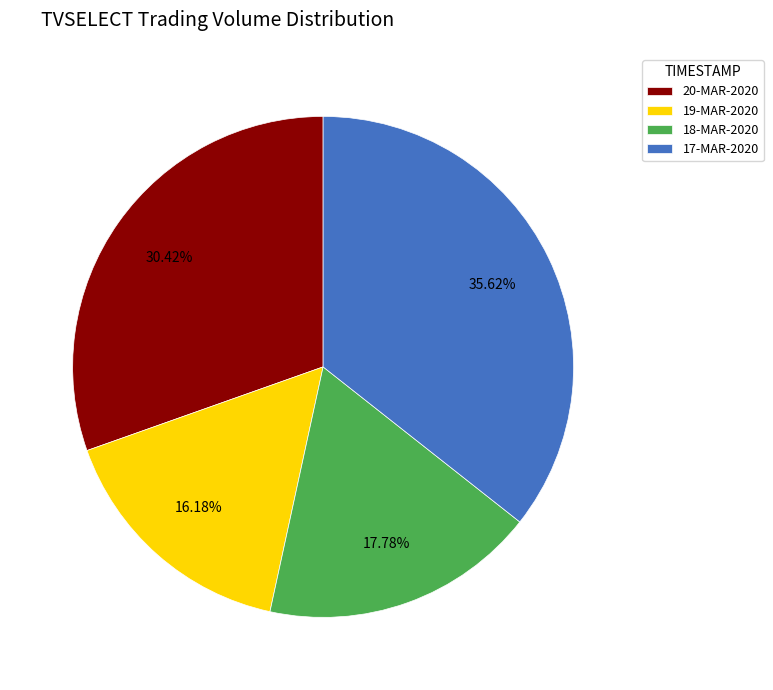

Approximately how many times larger is the value at 17-MAR-2020 compared to 19-MAR-2020?

2.2